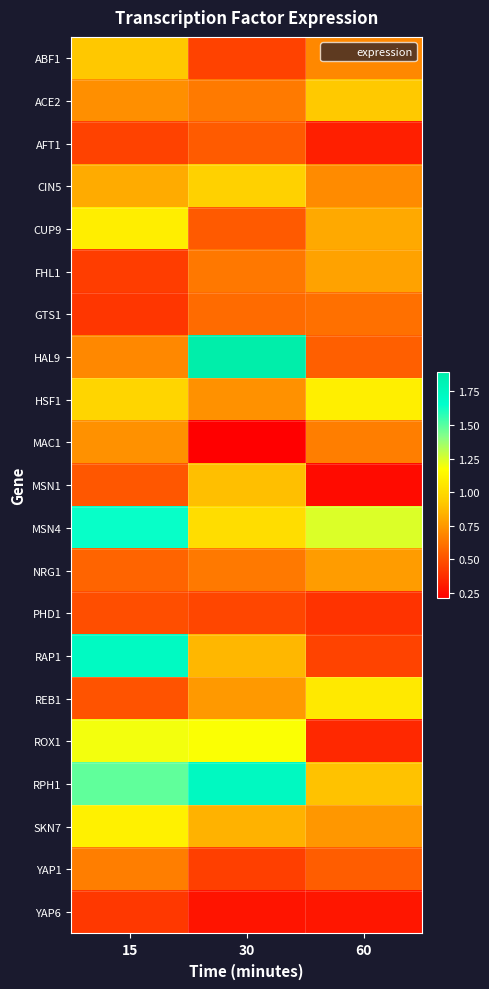

Which has a higher value, 15 or 60?

15